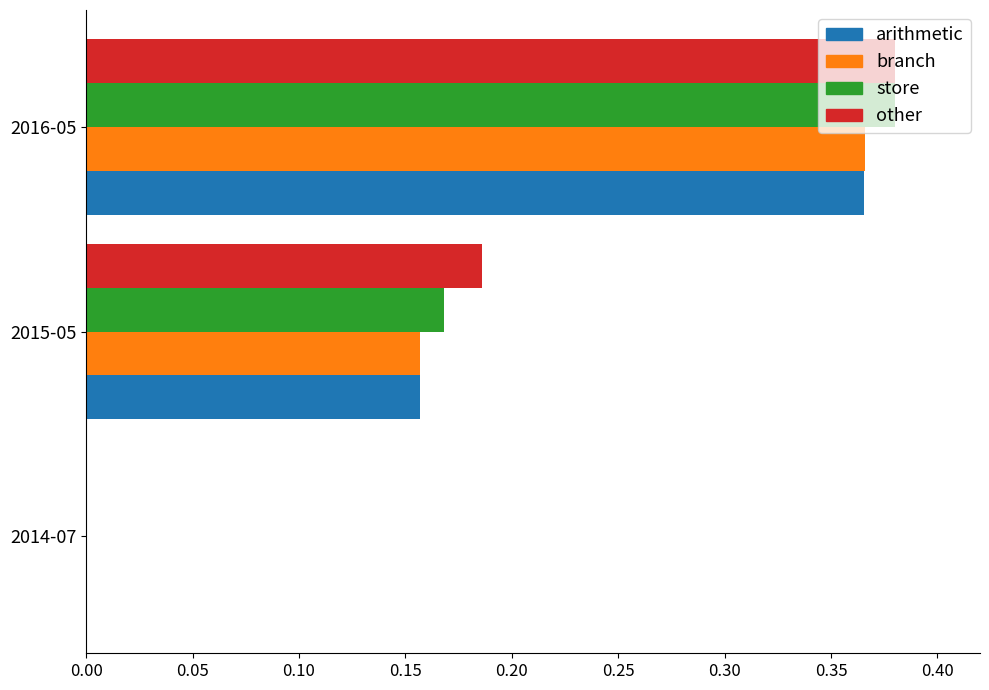

True or false: other has a value of 0.6 at 2016-05.

False